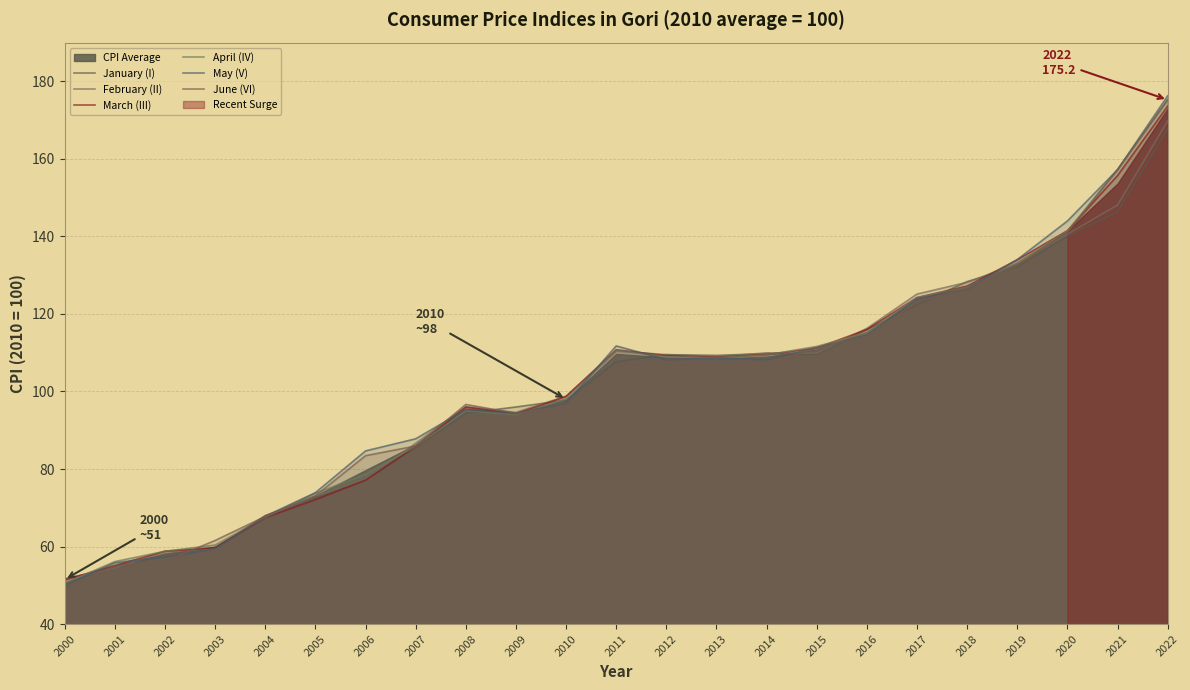

What is the sum of all February (II) values?

2328.3